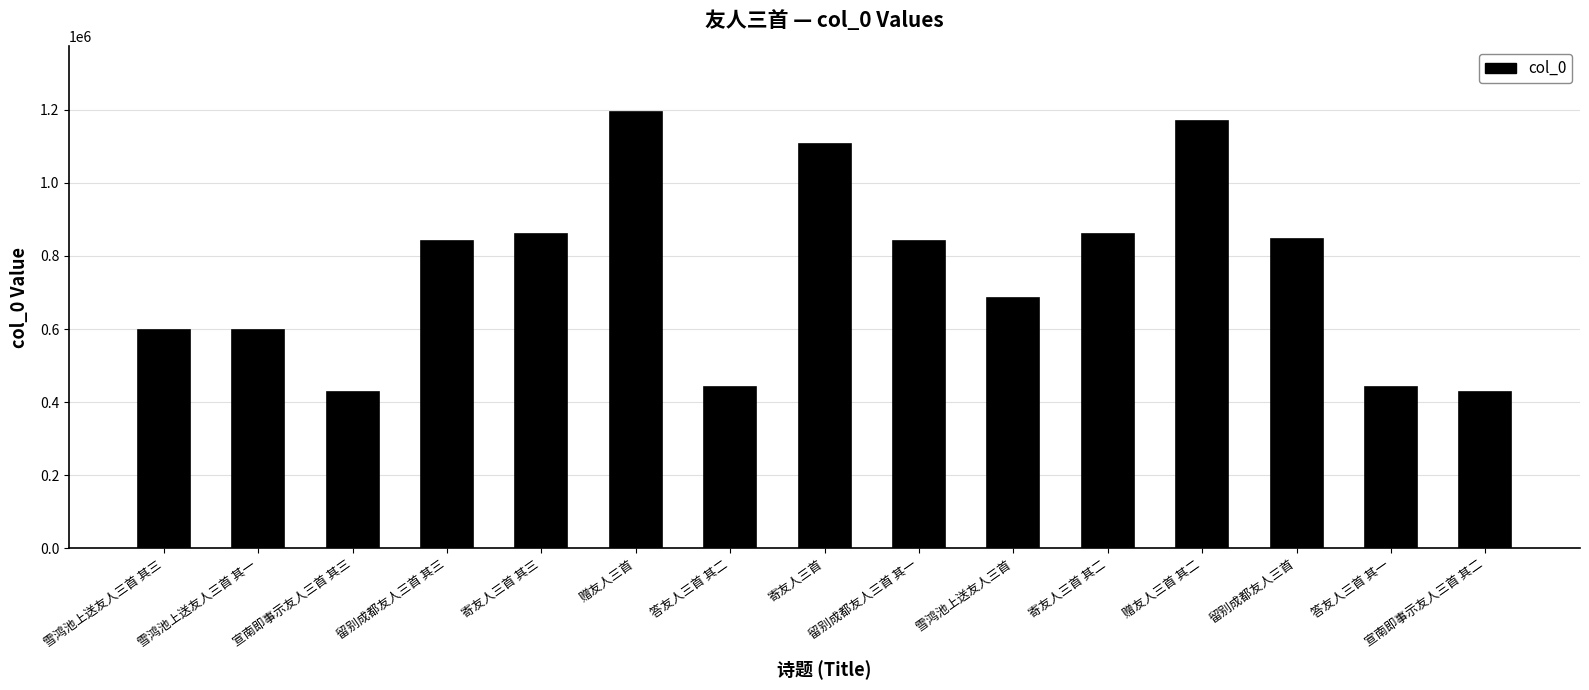

What is the sum of all values?

11333184